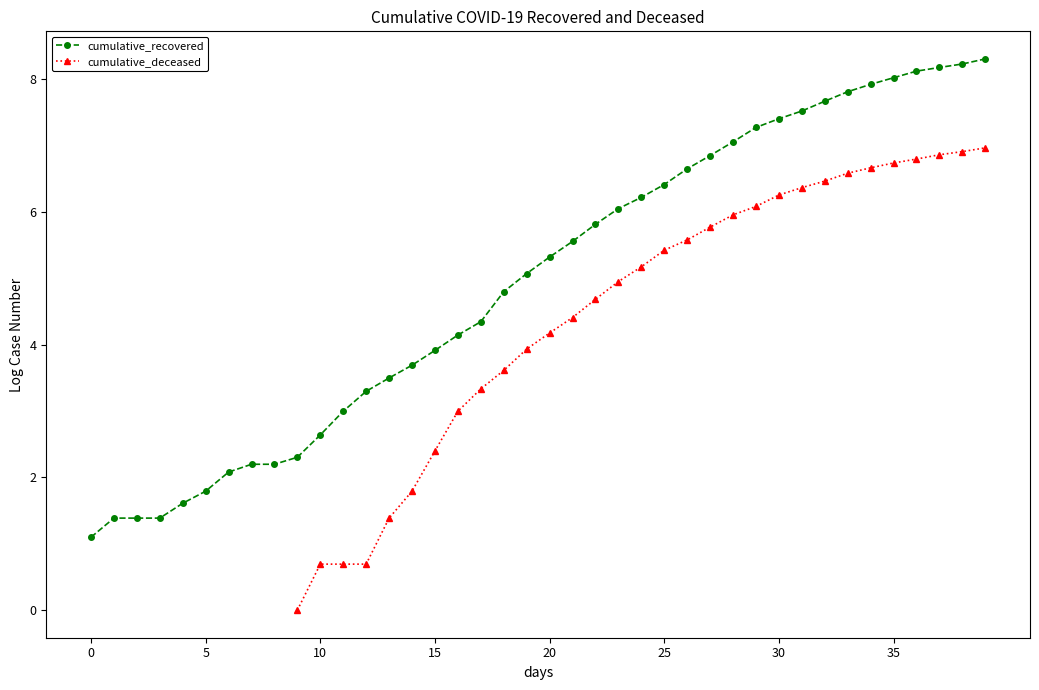

At which category is the sum across all series the highest?

39